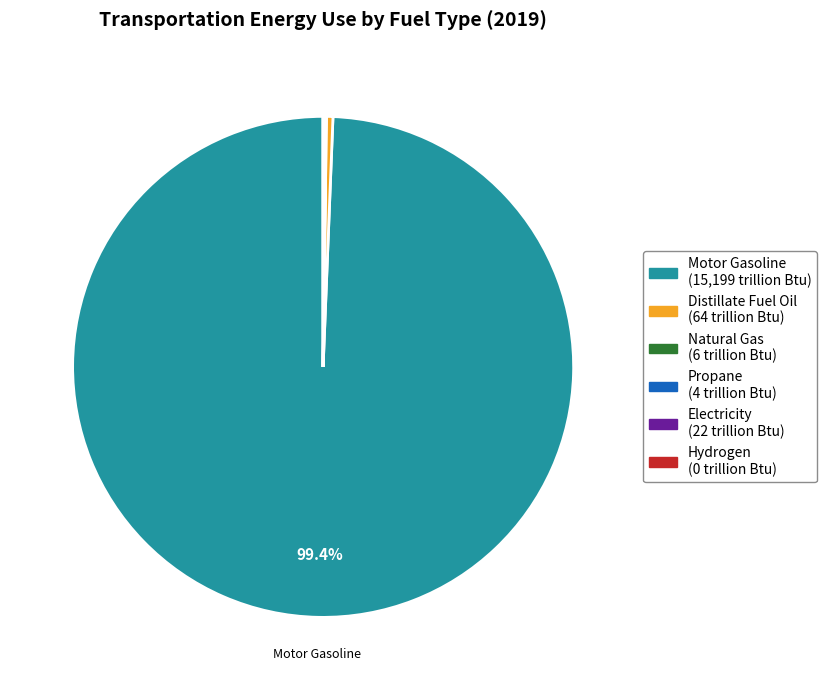

Is there any slice that represents more than half of the pie?

Yes